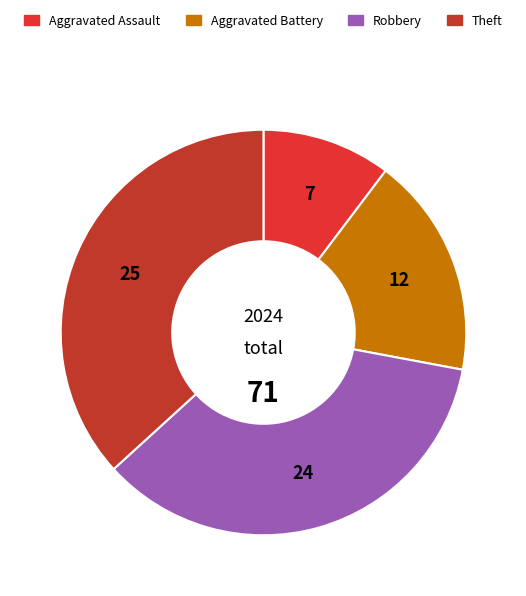

To the nearest percent, what is the difference between the Aggravated Assault and Robbery slice percentages?

25%